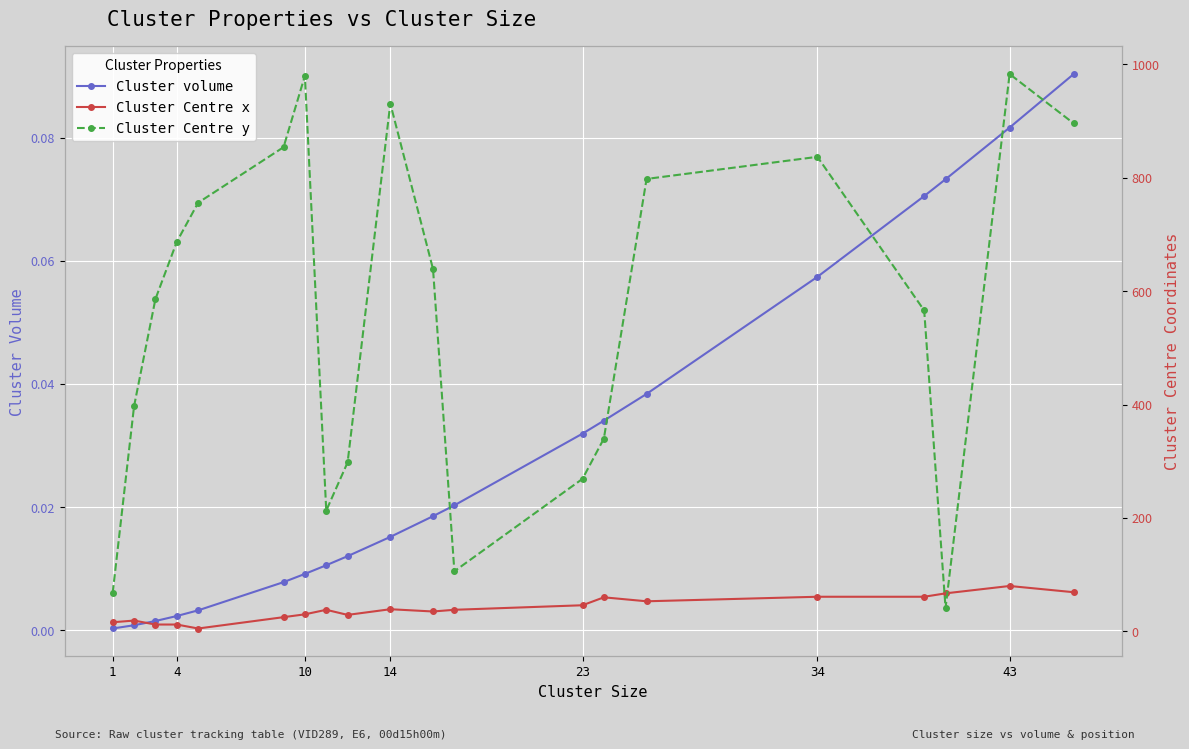

Which series has the largest total across all categories?

Cluster Centre y